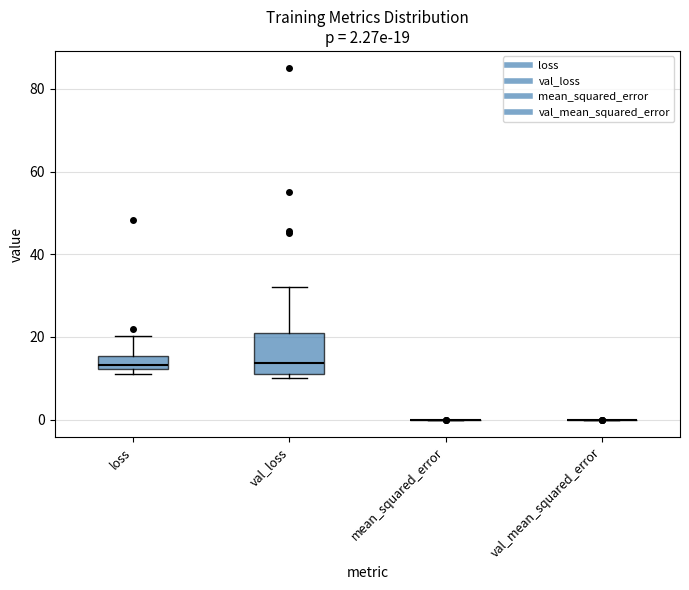

Comparing the boxes themselves (not the whiskers), which one is the tallest?

val_loss